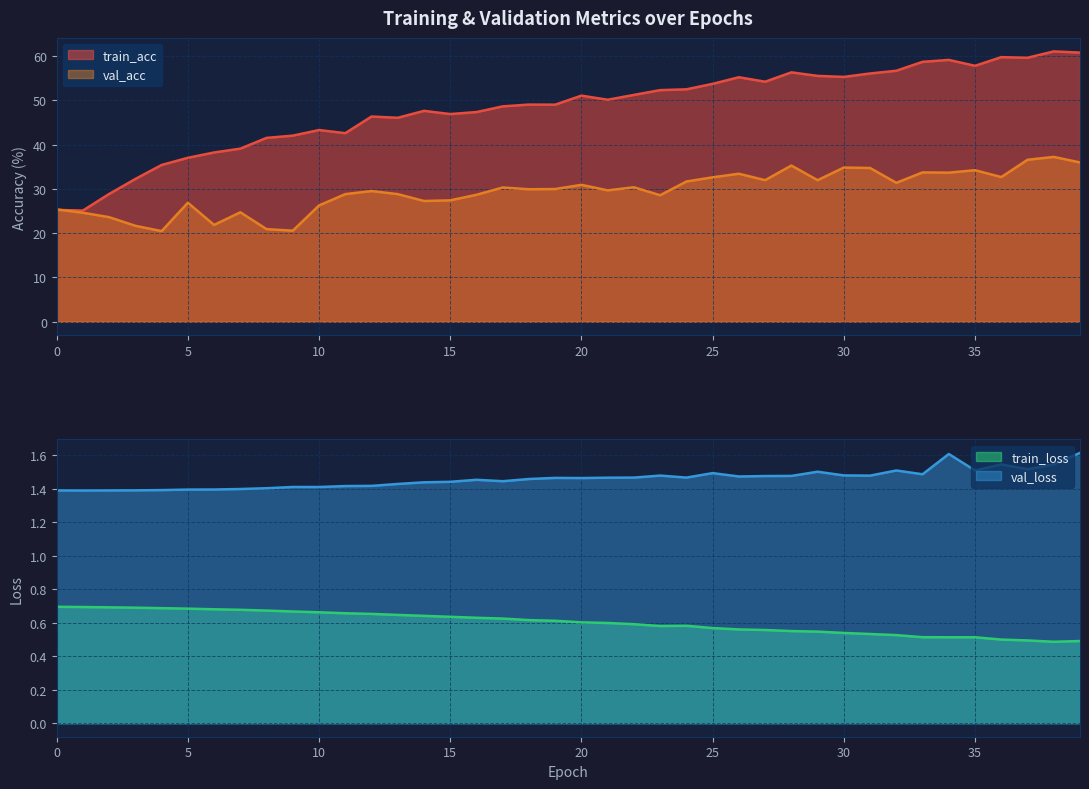

Which category has the lowest value across all series?

38